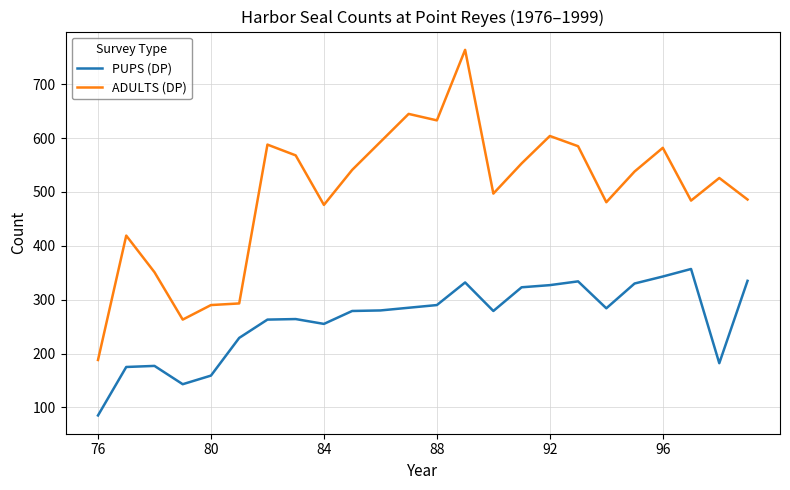

List the series in order of their overall mean, highest first.

ADULTS (DP), PUPS (DP)